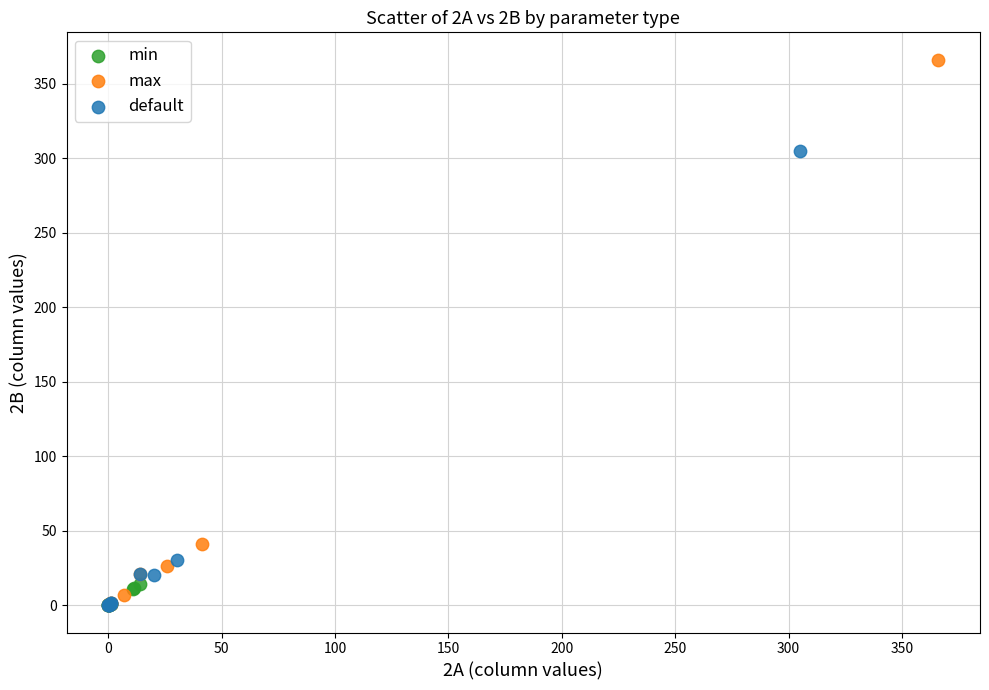

Which series contains the highest Y value?

max